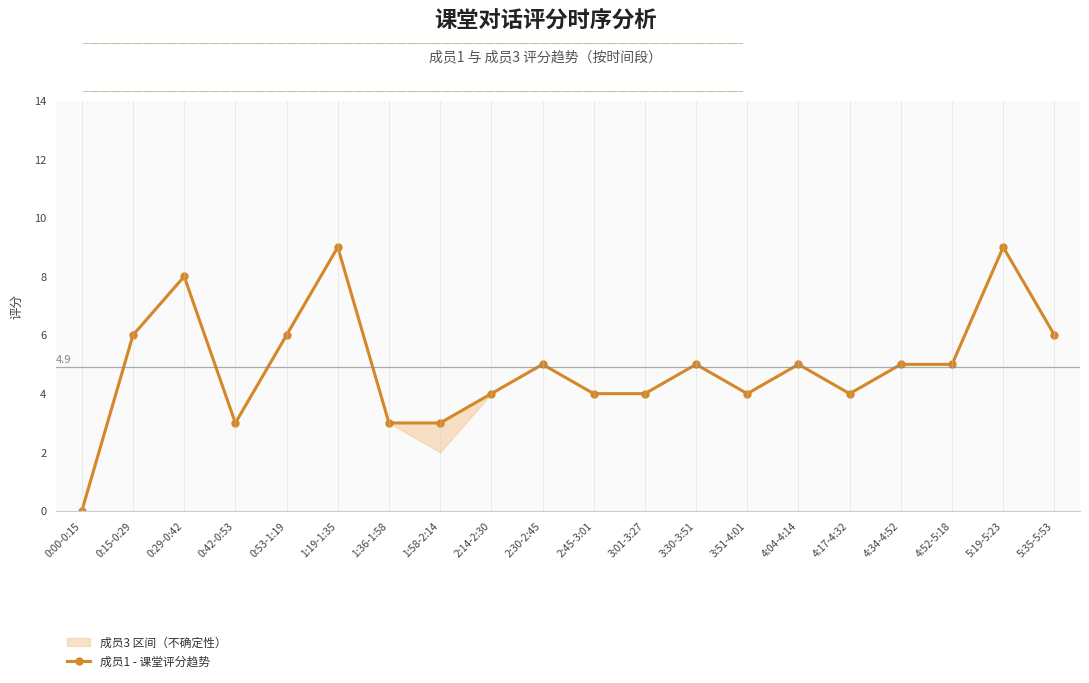

How many lines are shown in the chart?

1